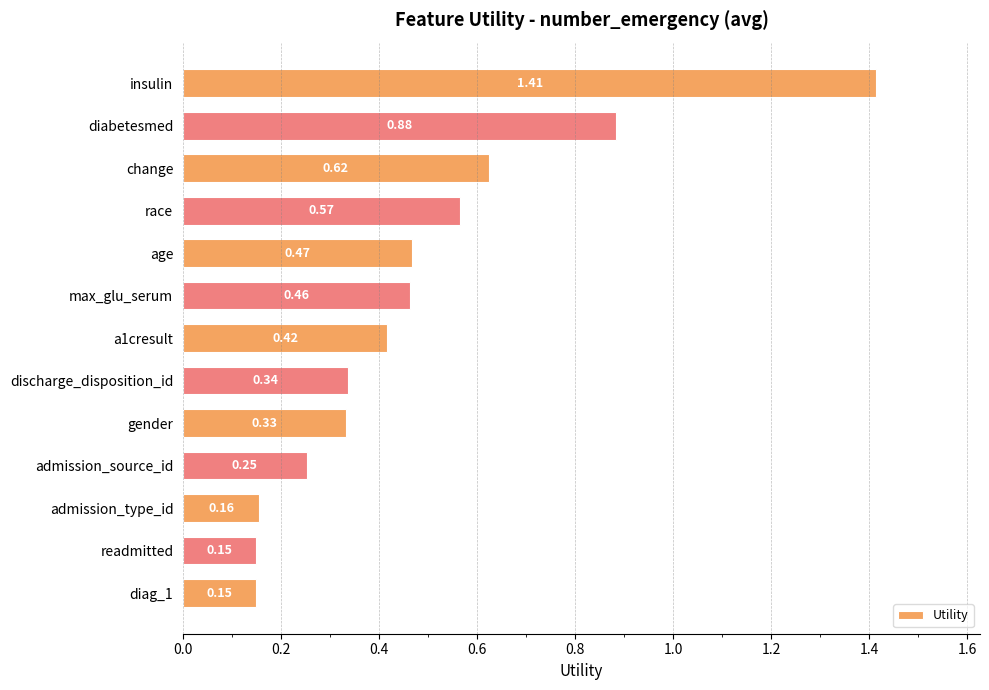

What is the change in value from change to admission_type_id?

-0.5